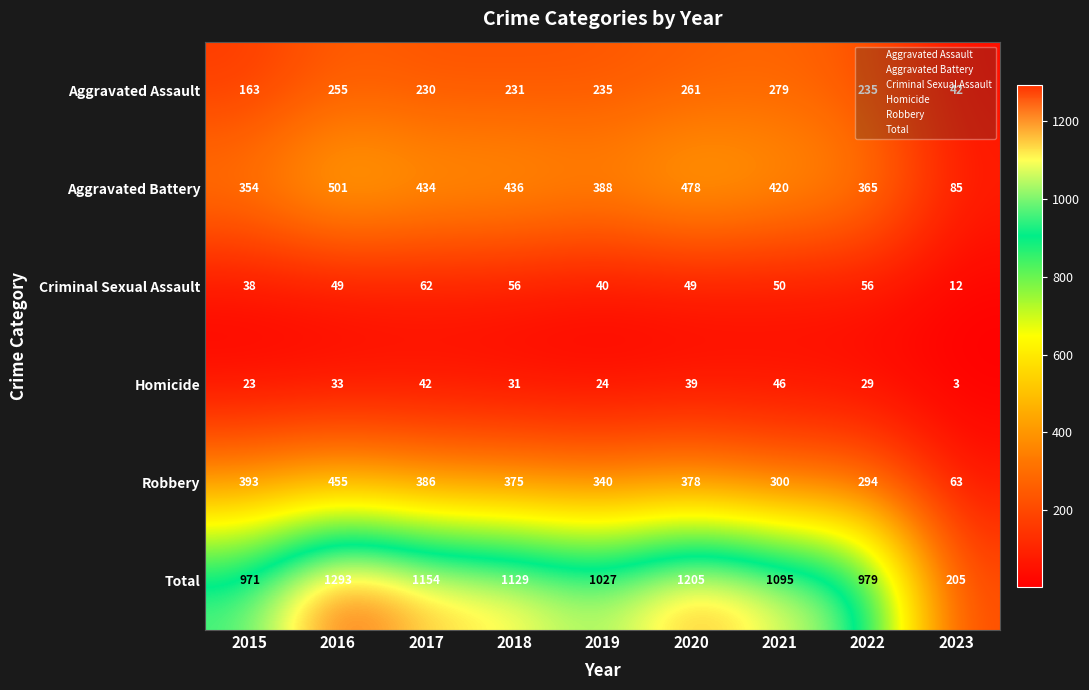

The value of Total at 2018 is 1129. True or false?

True